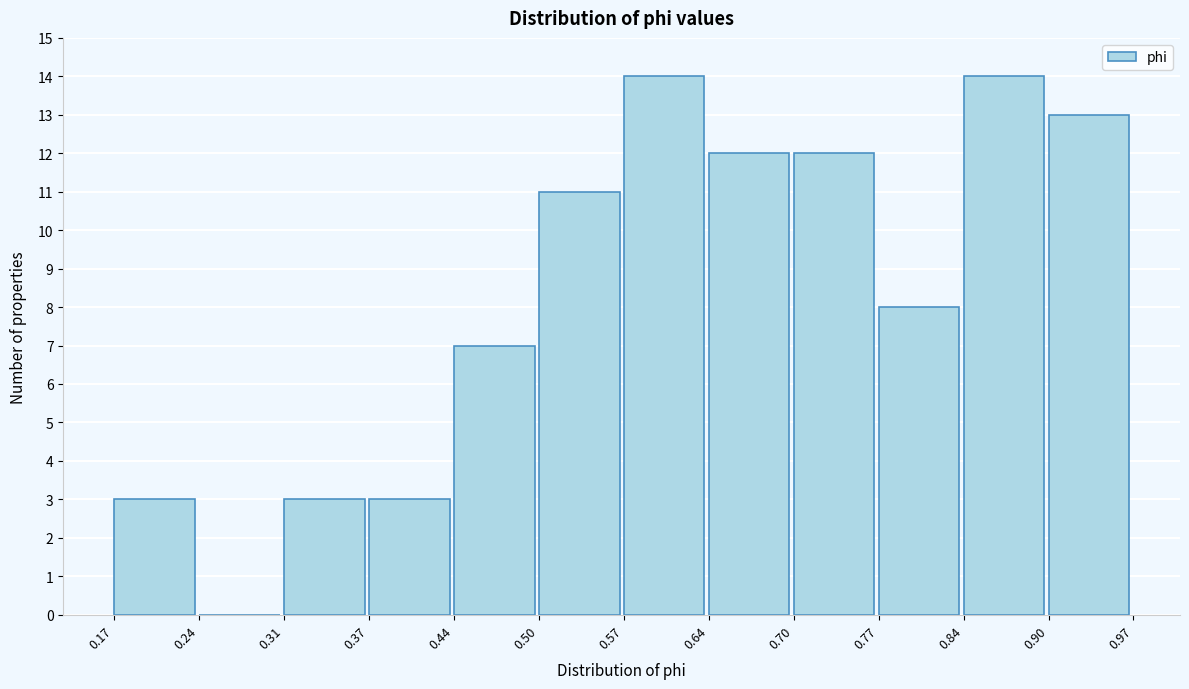

What is the height of the bar covering 0.70 to 0.77 on the x-axis? The values are not printed on the chart, so give them approximately, as read against the axis.

12